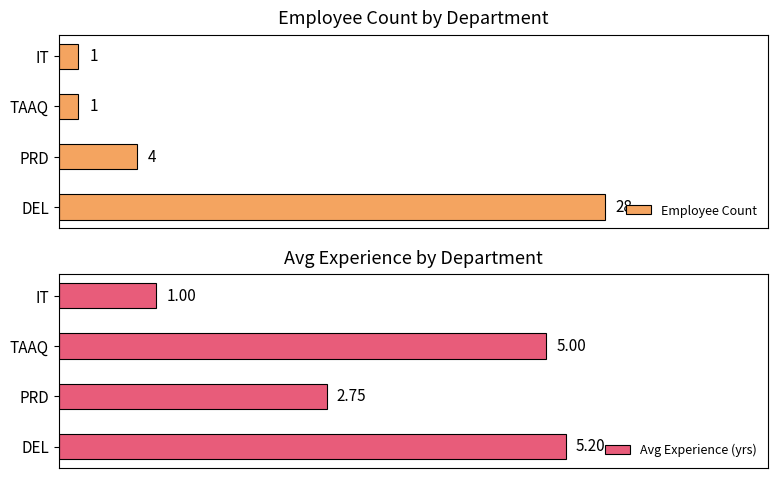

Rank the series by their maximum value, from lowest to highest.

Avg Experience (yrs), Employee Count